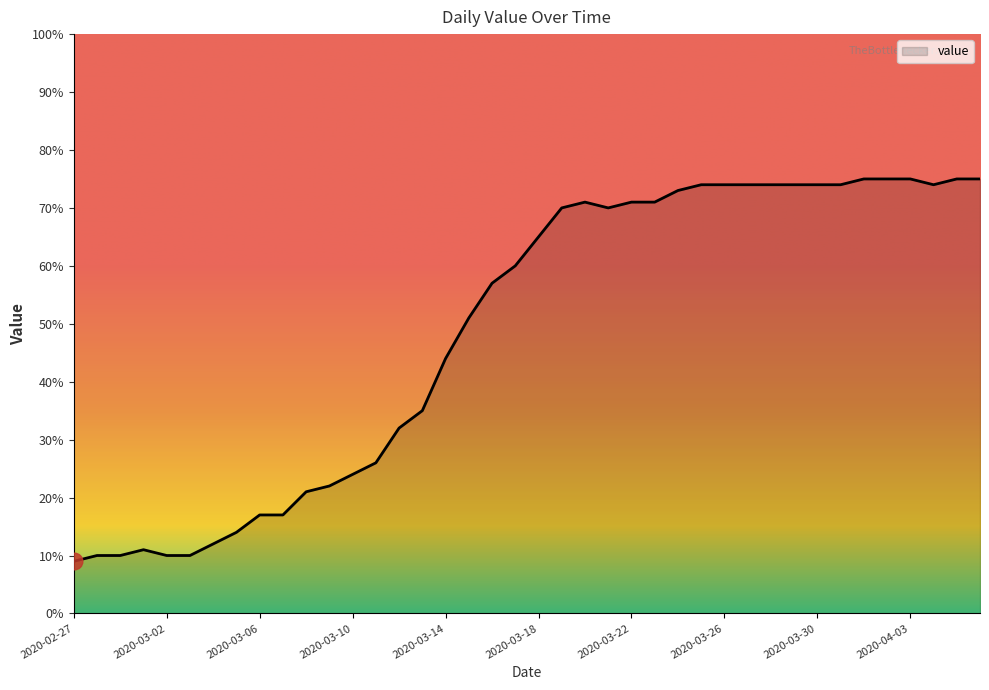

What is the smallest value displayed?

9.0